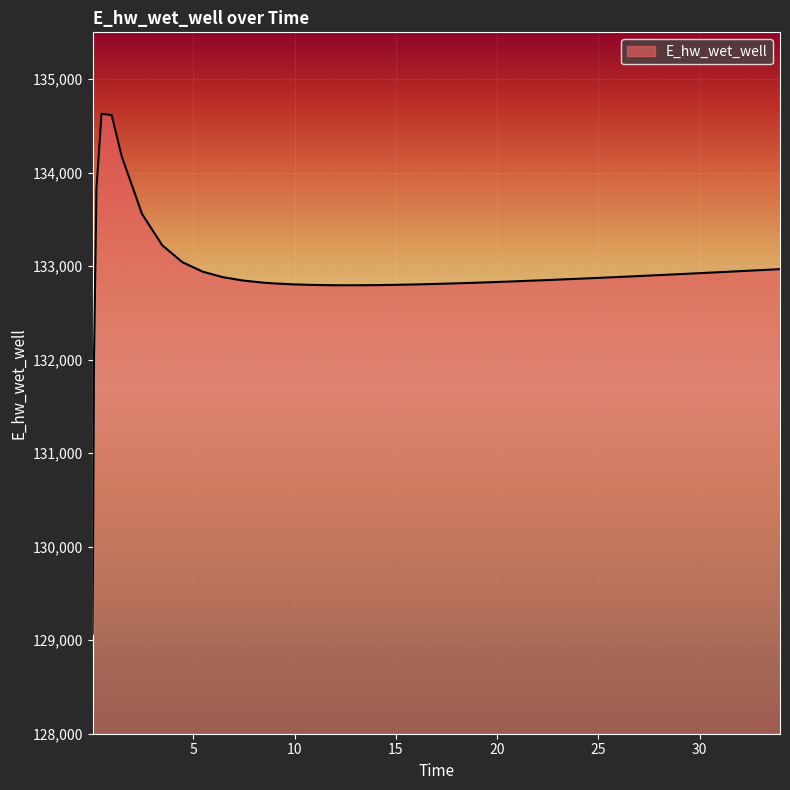

What is the minimum value shown in the chart?

129070.3